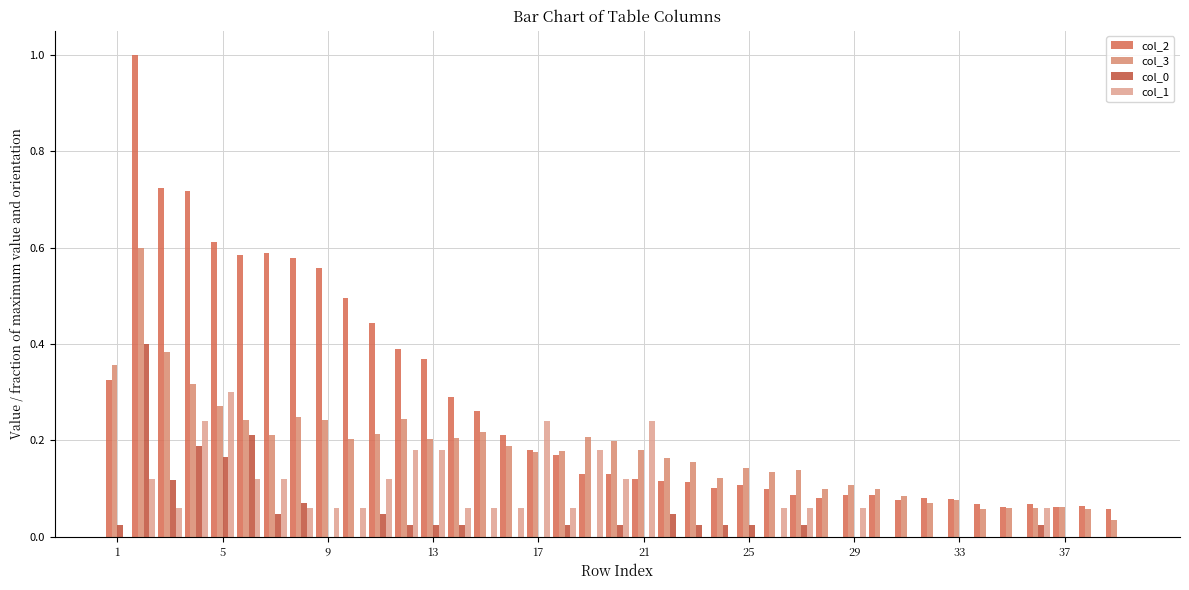

What is the maximum value shown in the chart?

1.0